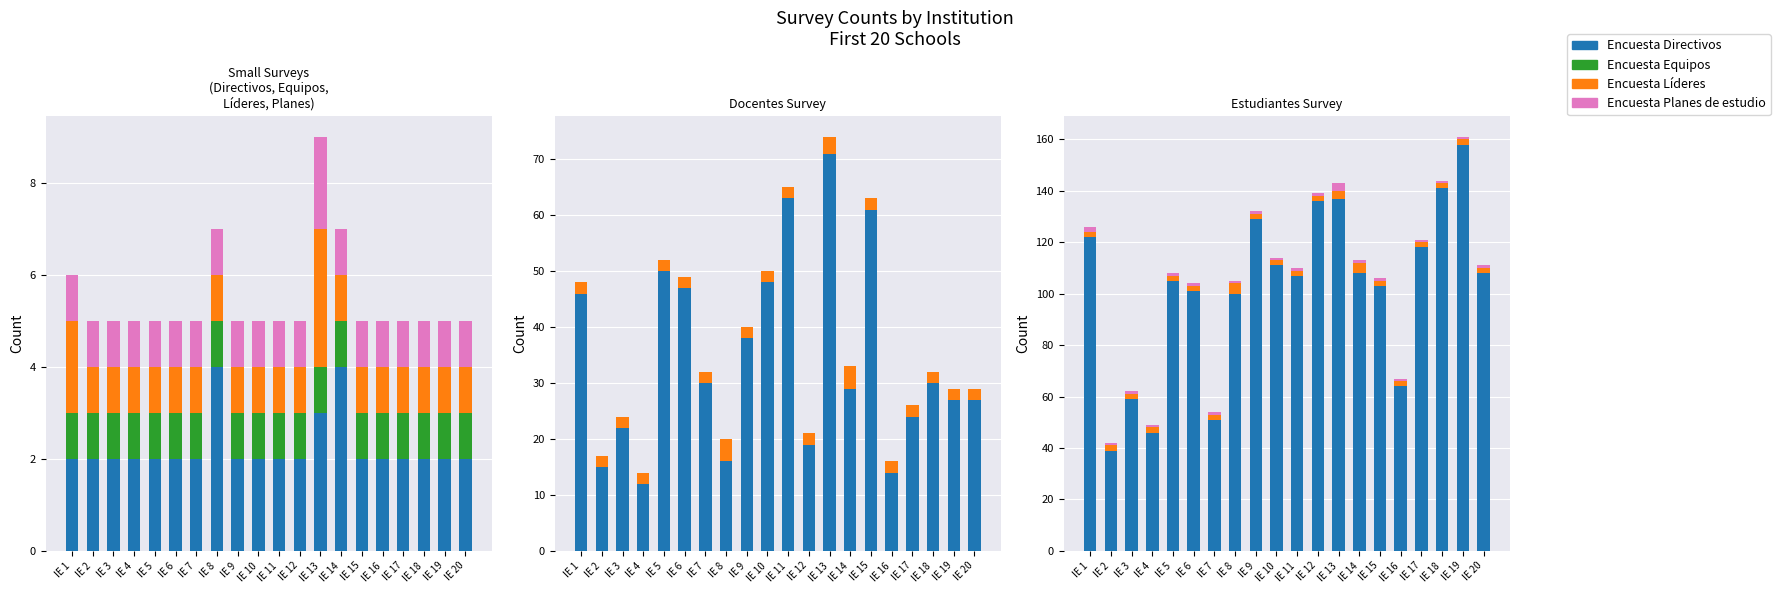

Is it true that Encuesta Líderes equals 1 at IE 2?

True